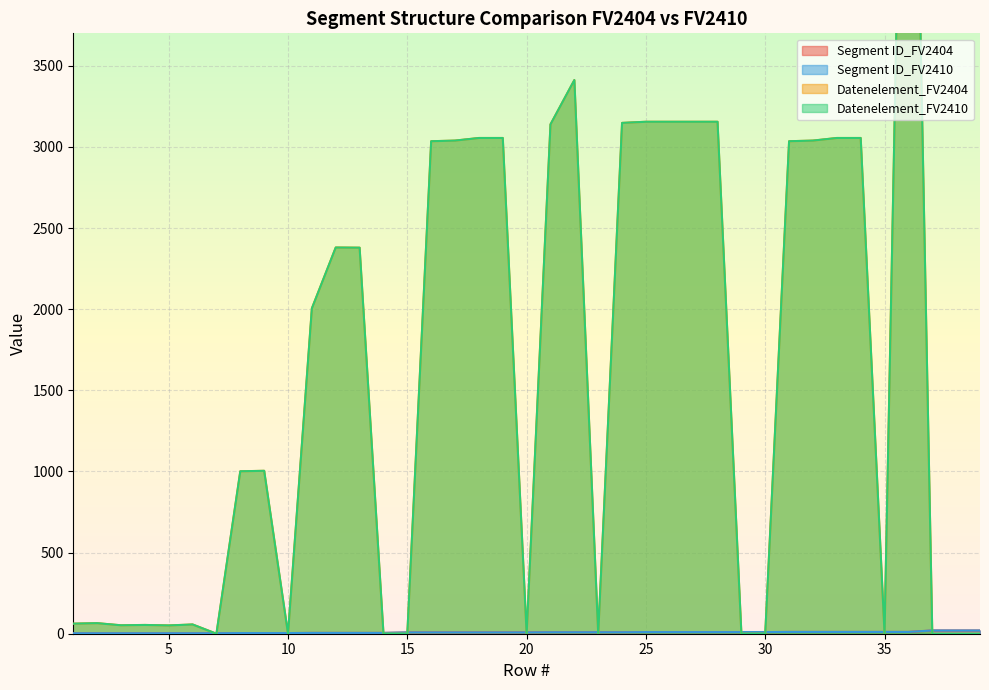

What is the value of the Datenelement_FV2404 point at the 27th from the left?

3155